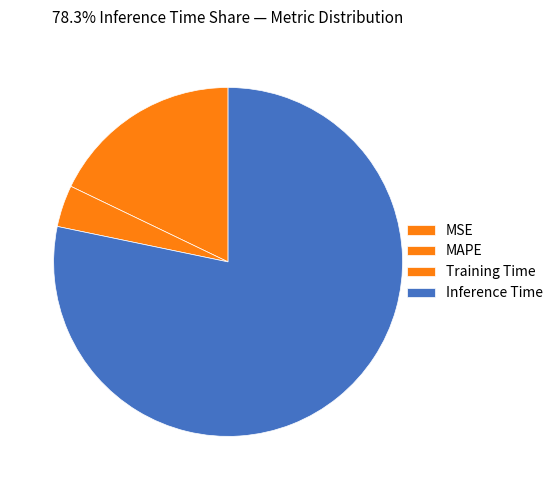

Between MSE and Inference Time, which is larger?

Inference Time